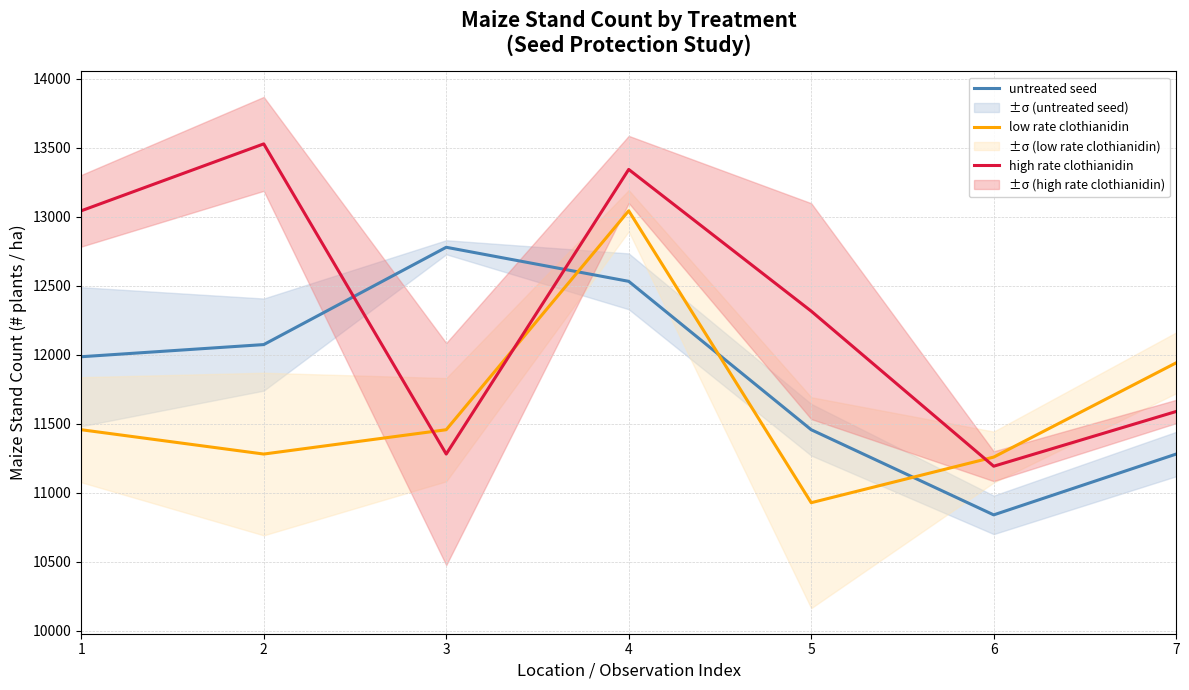

The untreated seed series shows 4466.3 at 3. True or false?

False